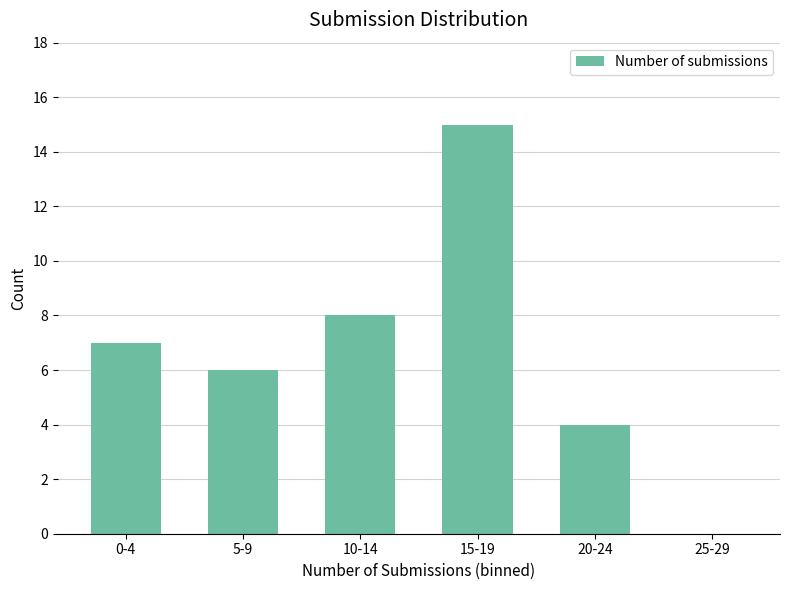

Which category has the highest value across all series?

15-19